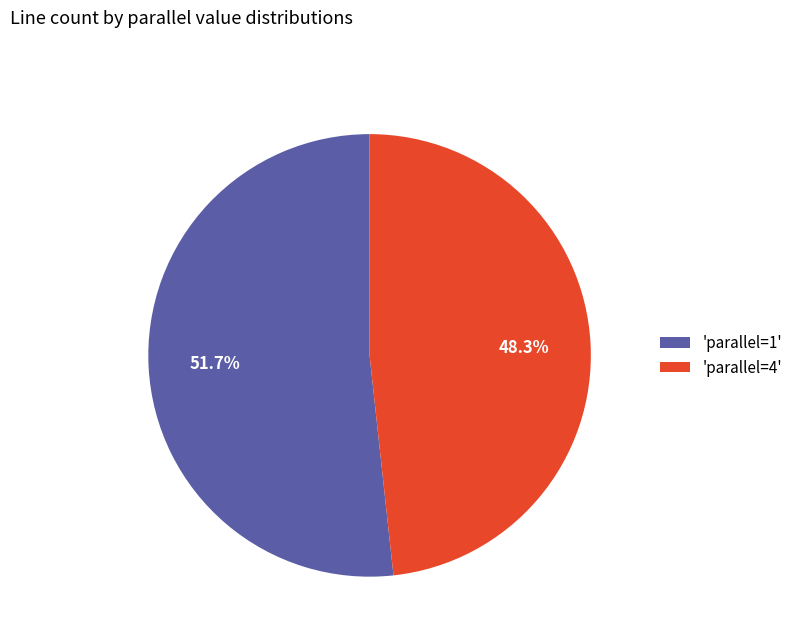

What is the majority slice?

'parallel=1'